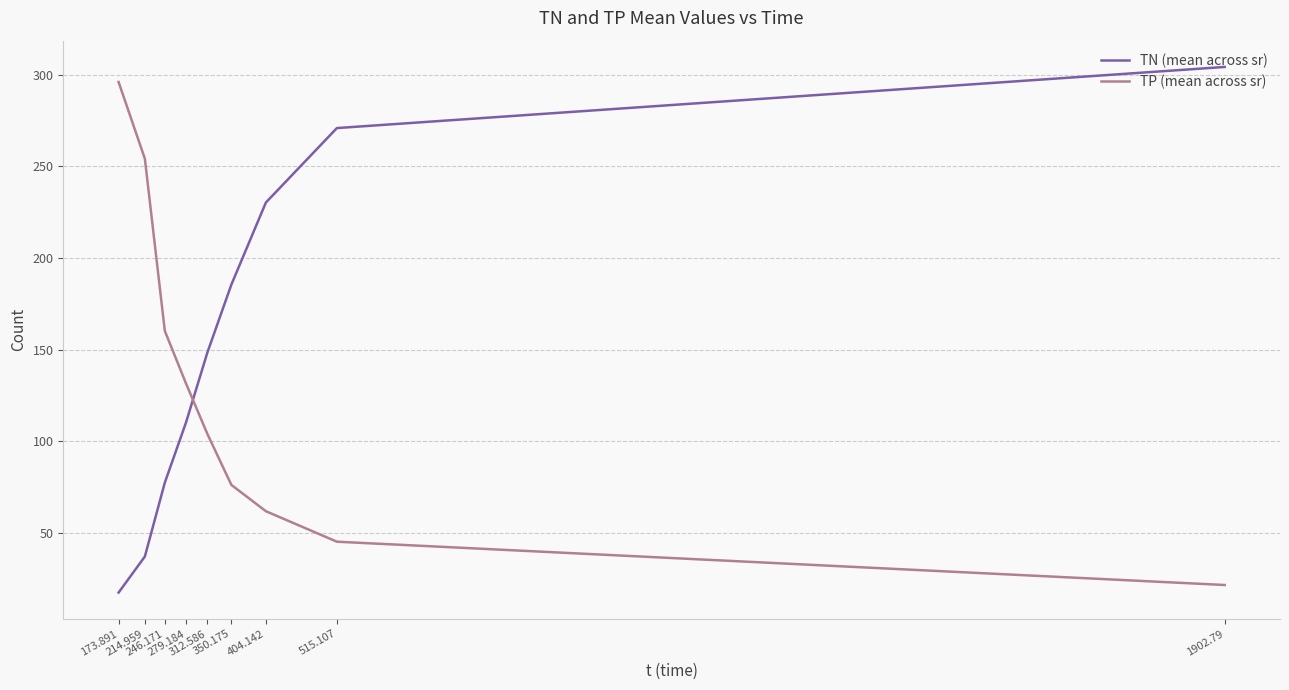

What is the average value of the TP (mean across sr) series?

127.9